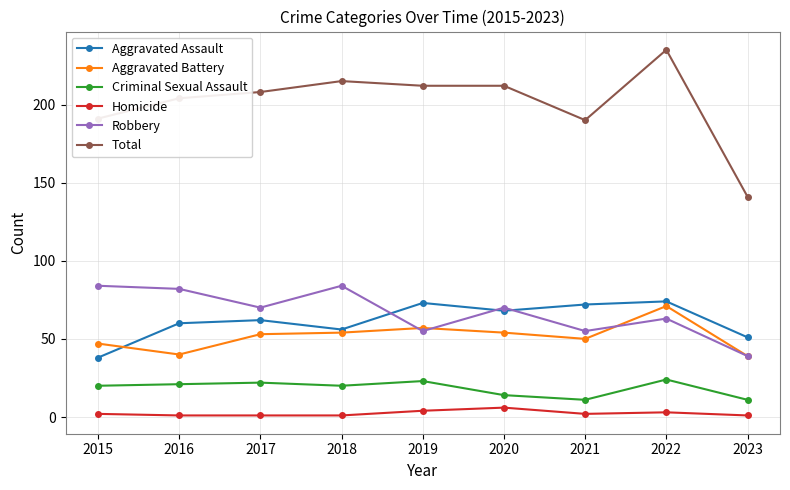

The value of Aggravated Battery at 2019 is 57. True or false?

True